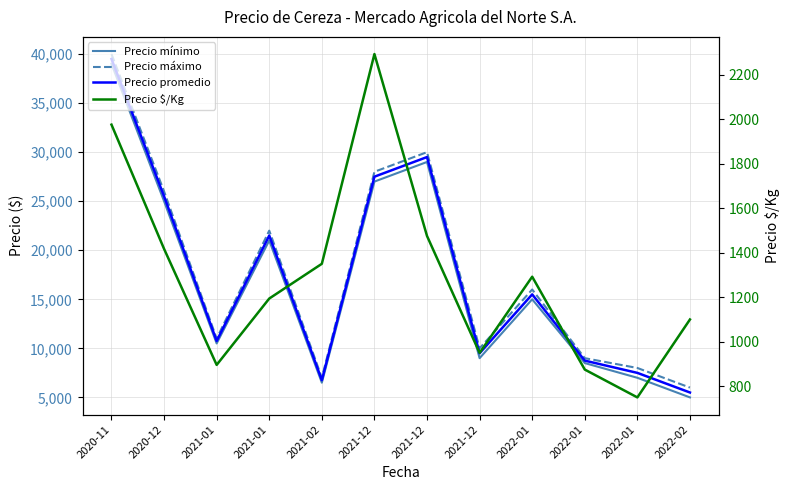

Rank the series at 2022-01 from lowest to highest value.

Precio $/Kg, Precio mínimo, Precio promedio, Precio máximo